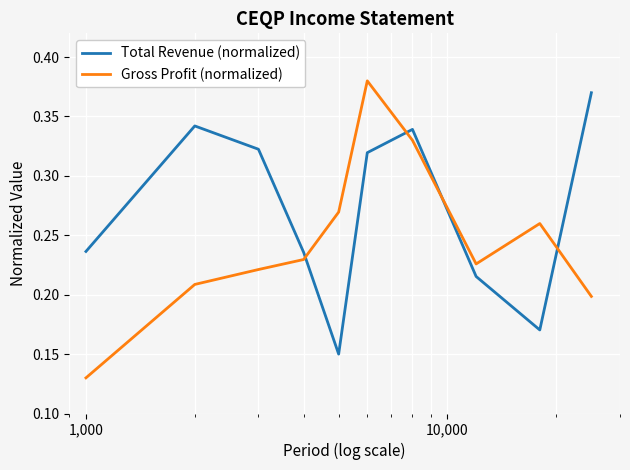

How many intersections are there between Gross Profit (normalized) and Total Revenue (normalized)?

4